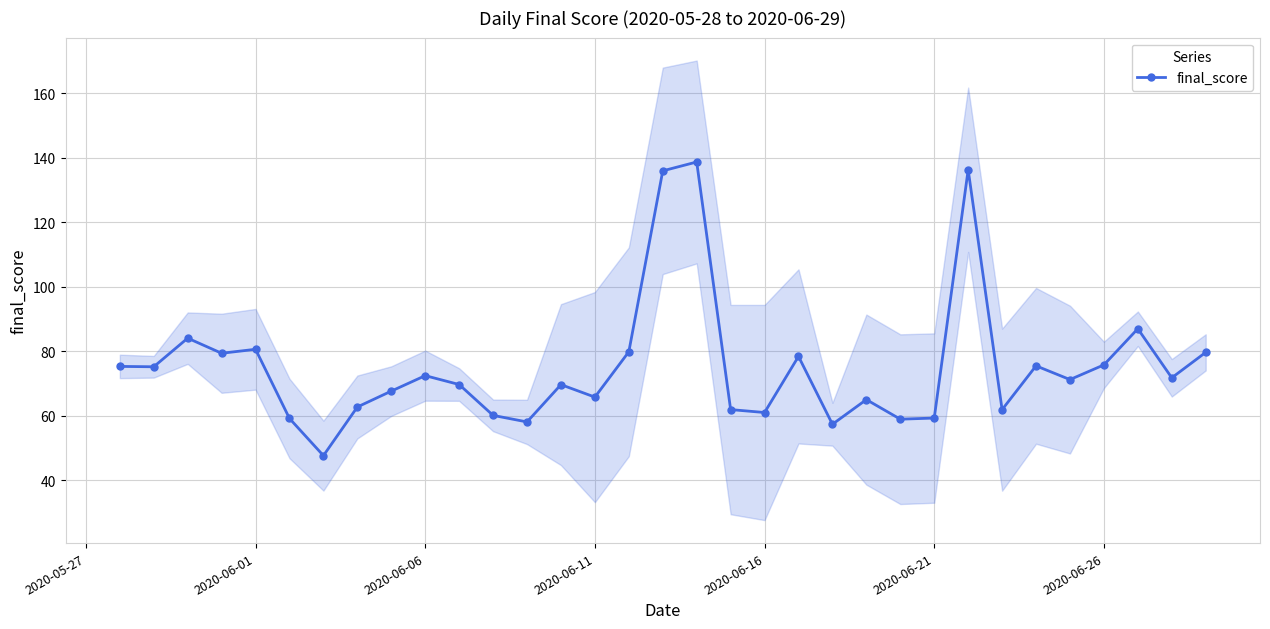

What is the smallest value displayed?

47.7